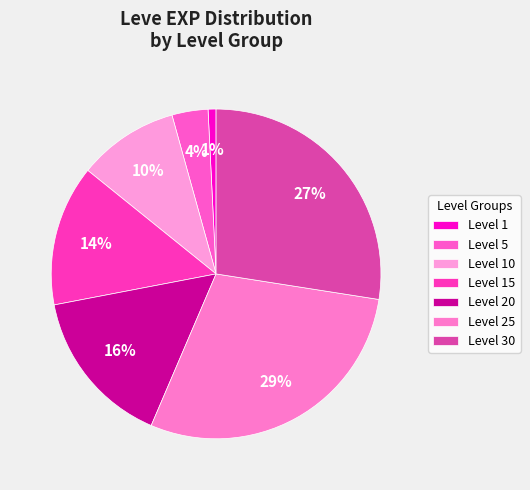

How many slices are in this pie chart?

7